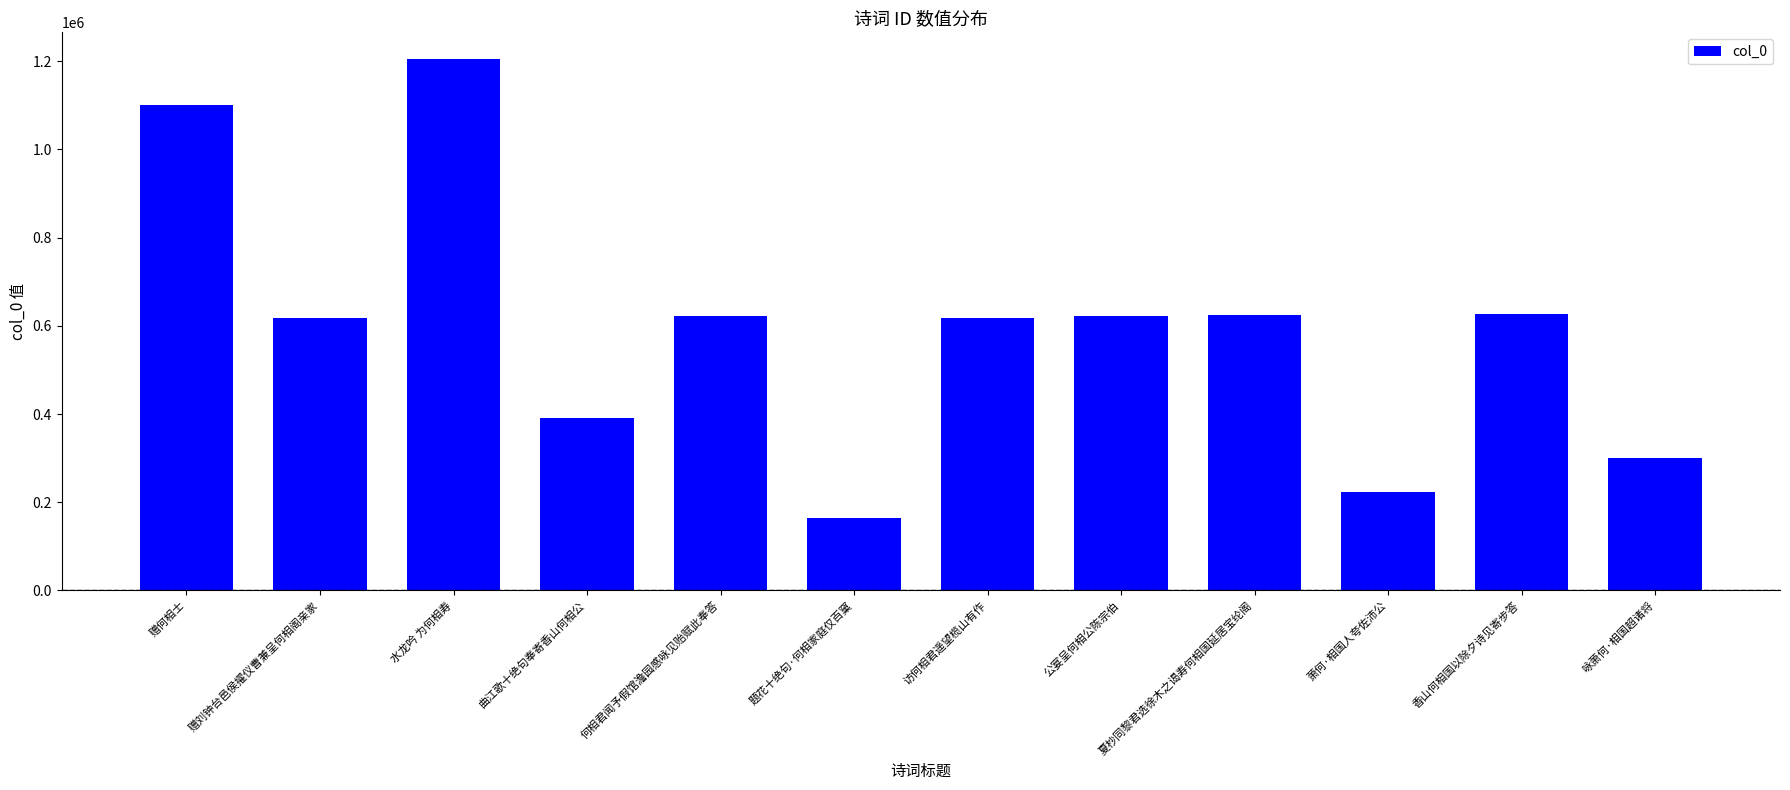

Which has a higher value, 咏萧何·相国超诸将 or 赠刘钟台邑侯擢仪曹兼呈何相阁亲家?

赠刘钟台邑侯擢仪曹兼呈何相阁亲家